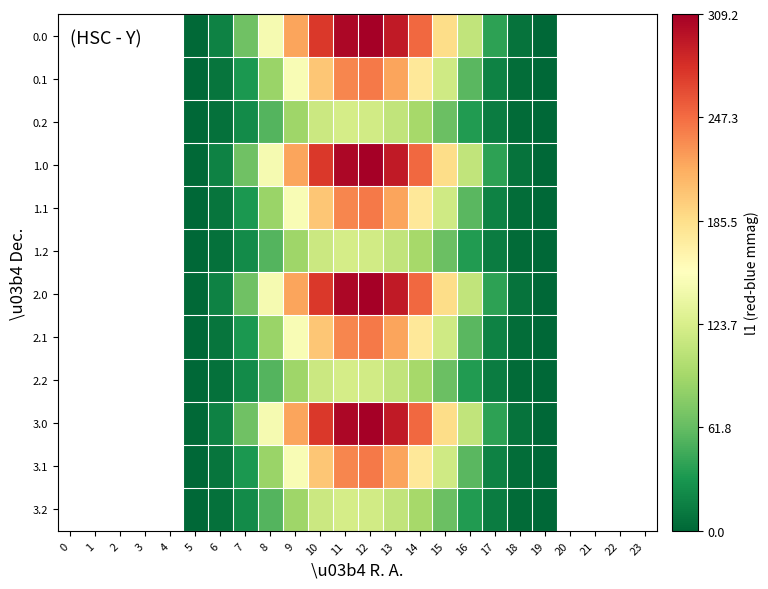

Which has a higher value, 14 or 7?

14